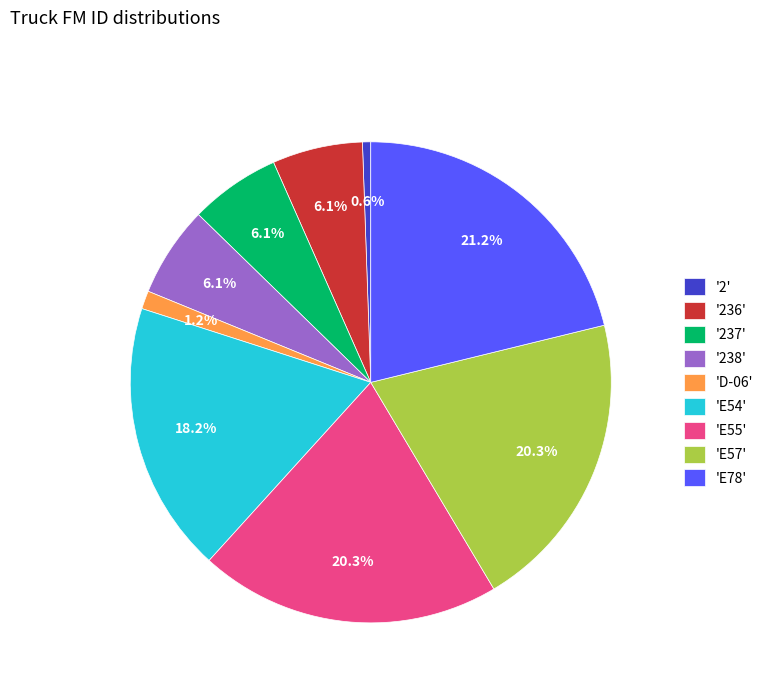

Which slice is the smallest?

'2'